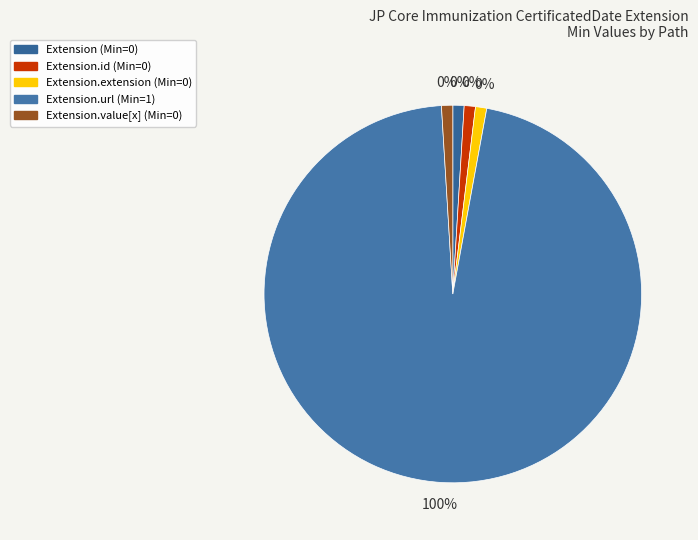

What percentage is NOT represented by Extension.value[x]?

100.0%